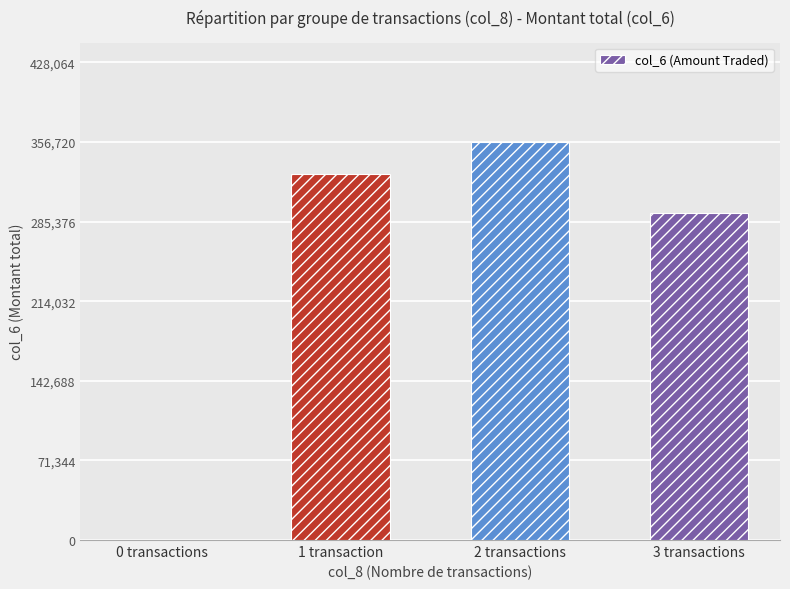

What is the difference between the values at 2 transactions and 3 transactions?

63820